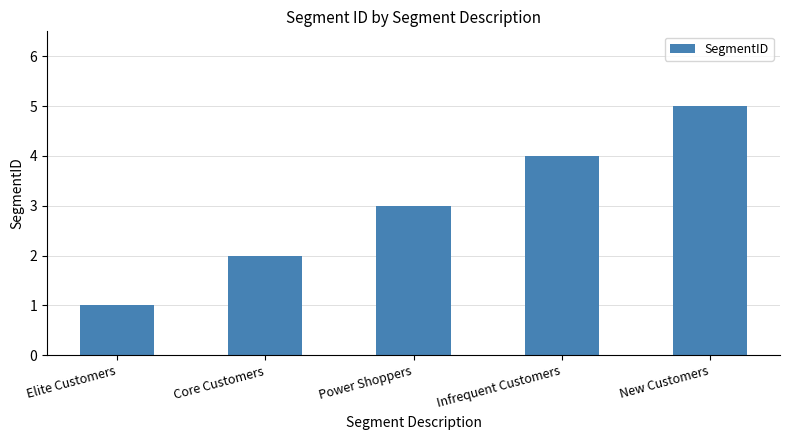

At which category does the chart reach its minimum across all series?

Elite Customers